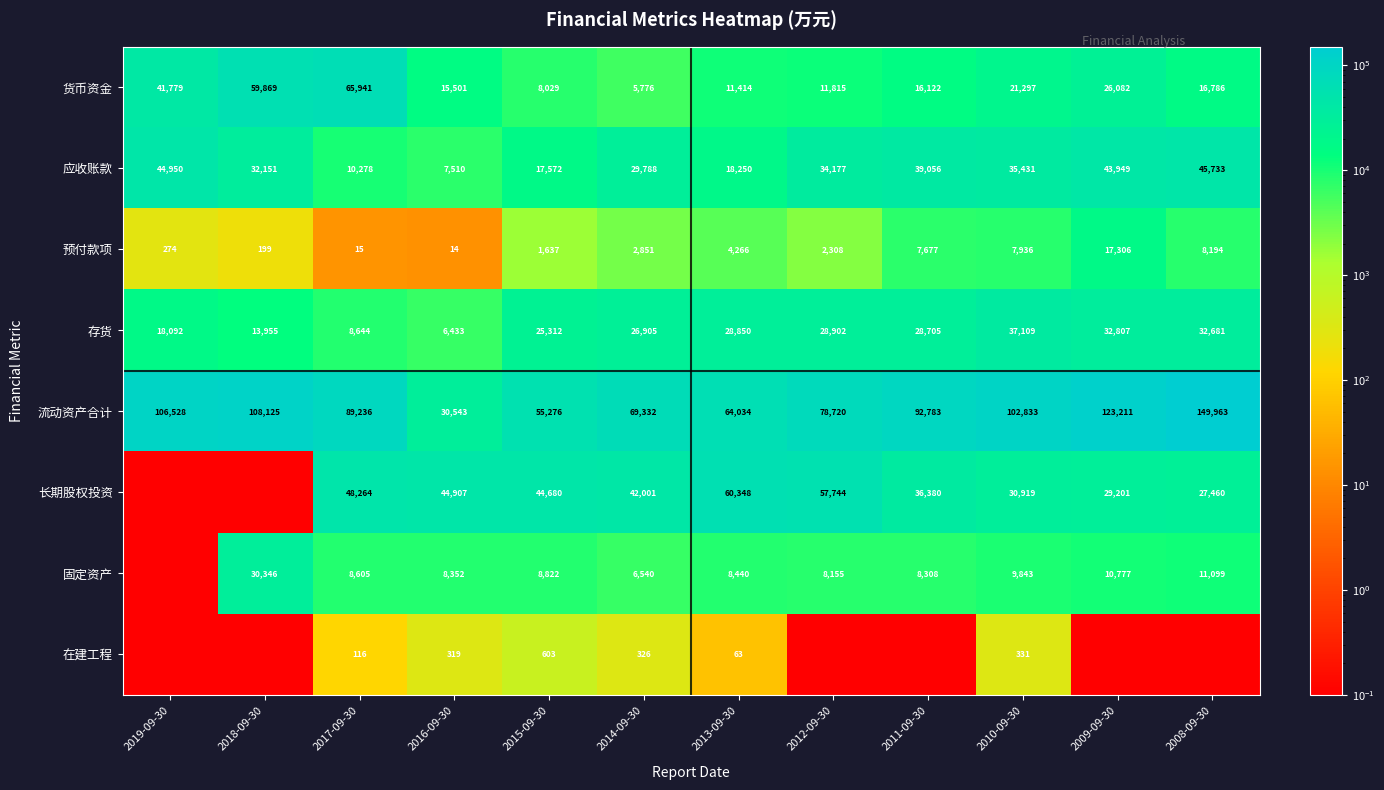

What is the average value of the 存货 series?

24032.9